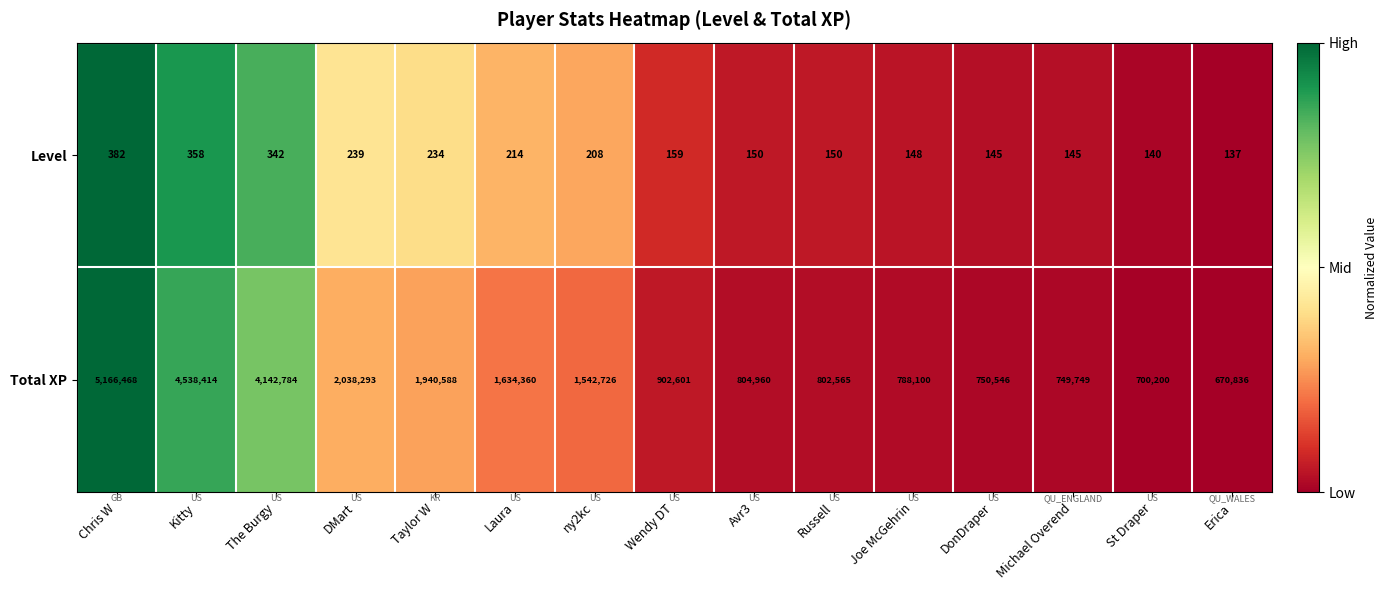

What is the spread (max minus min) of values at Laura?

1634146